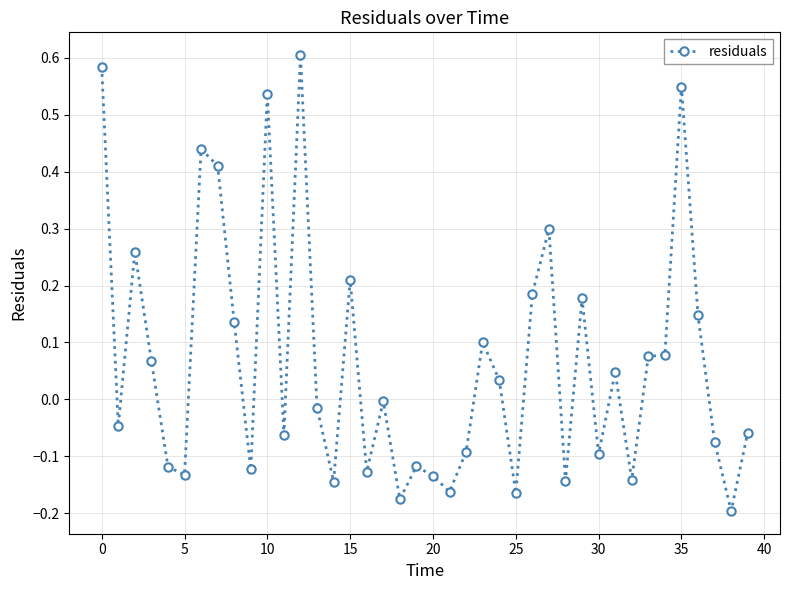

What is the difference between the second highest and minimum values?

0.8